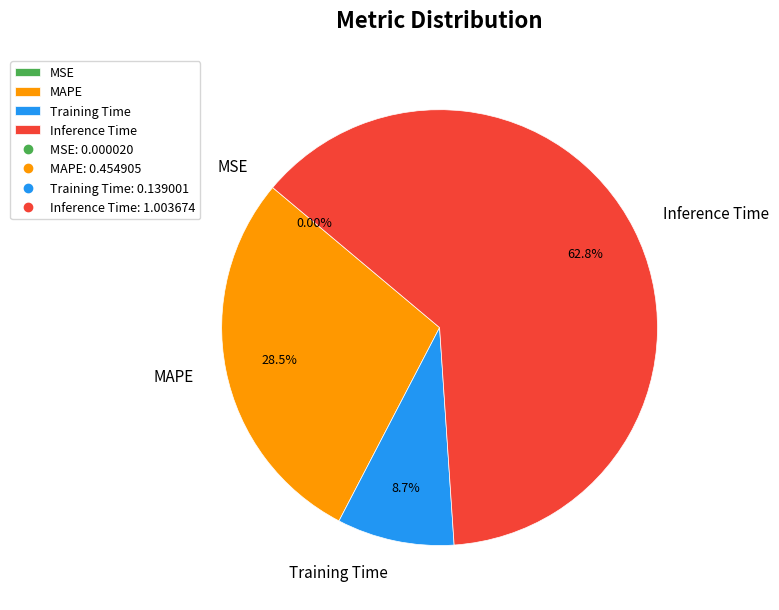

What is the largest slice in the pie chart?

Inference Time